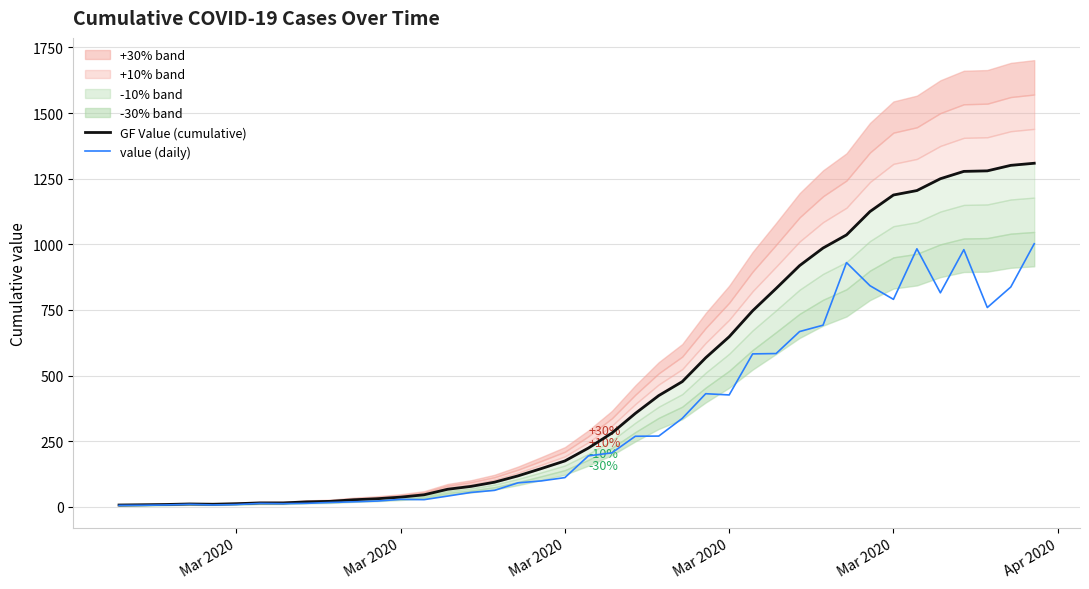

In GF Value (cumulative), how many points are lower than both neighbors (excluding endpoints)?

1